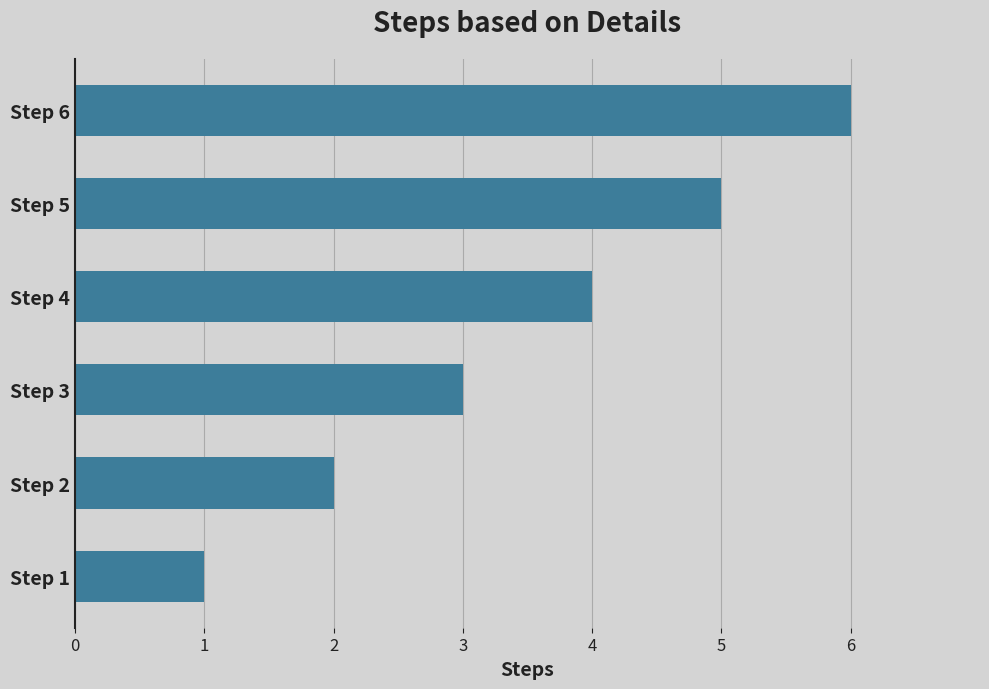

Rank the categories by value from lowest to highest.

Step 1, Step 2, Step 3, Step 4, Step 5, Step 6